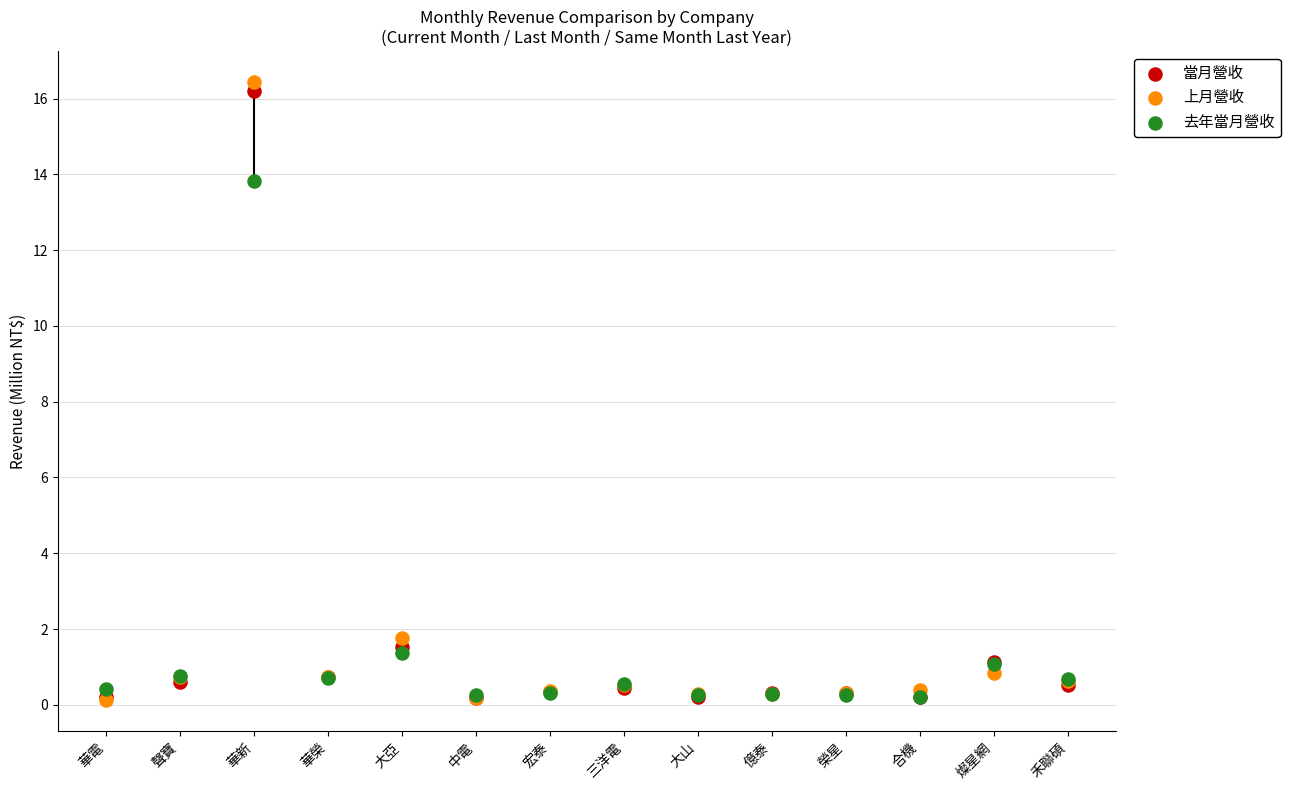

In the 上月營收 series, what Y value is closest to 8?

1.8